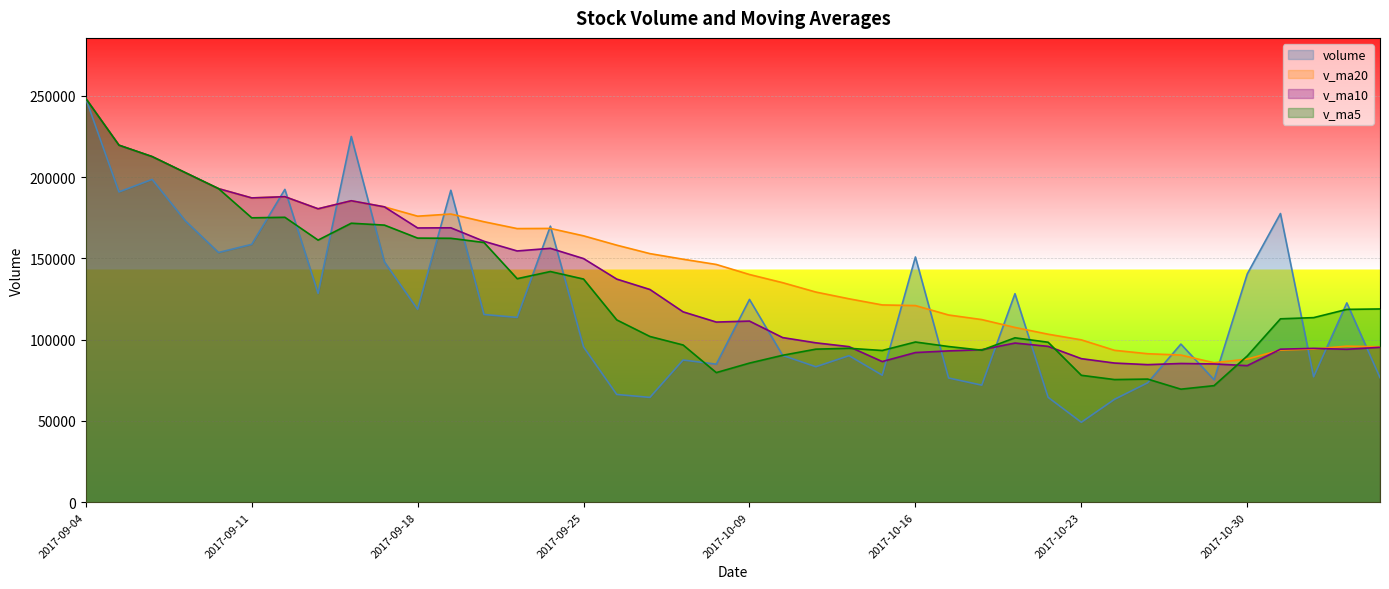

Which category has the lowest value in the v_ma5 series?

2017-10-26